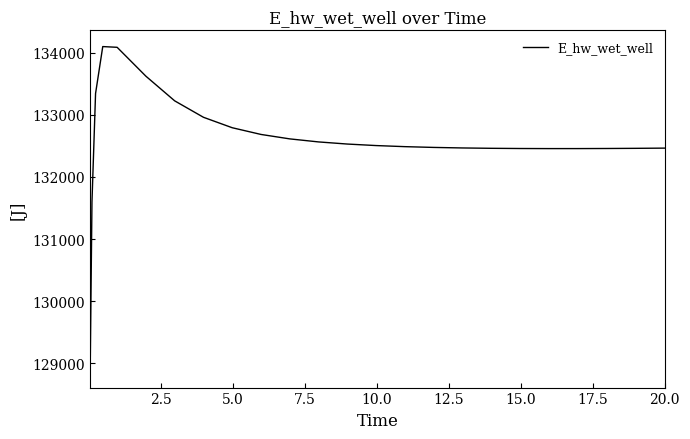

What is the difference between the maximum and minimum values?

5224.1